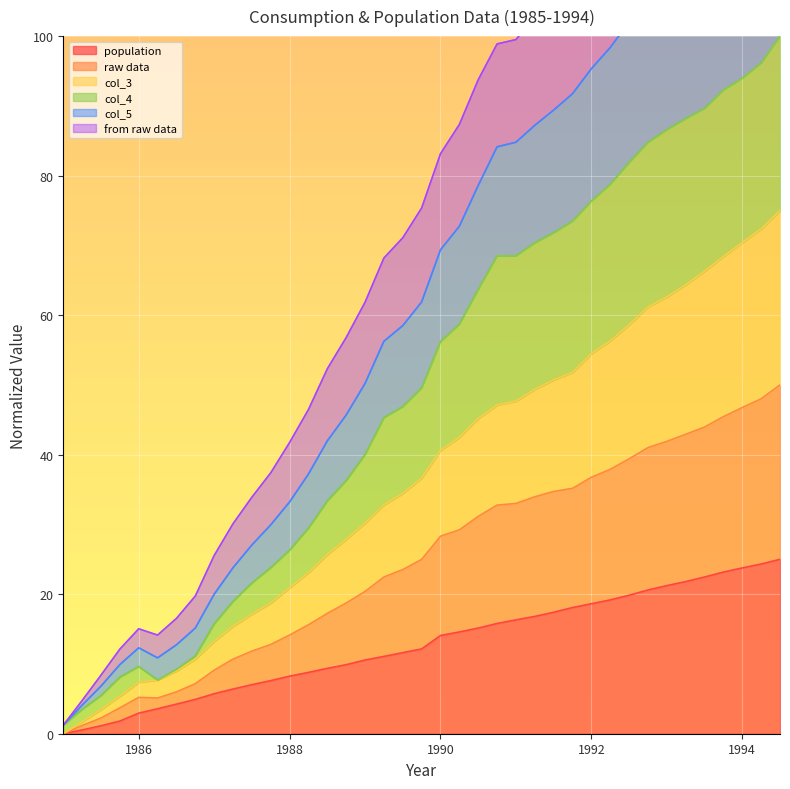

In col_5, how many points are higher than both neighbors (excluding endpoints)?

1